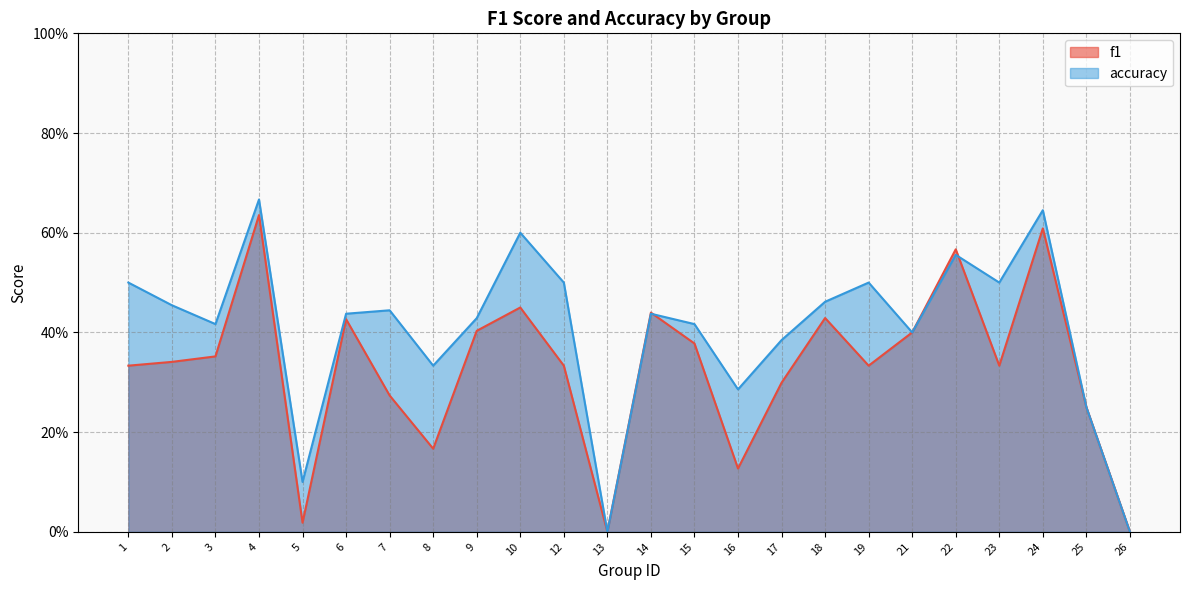

At which category is the sum across all series the highest?

4